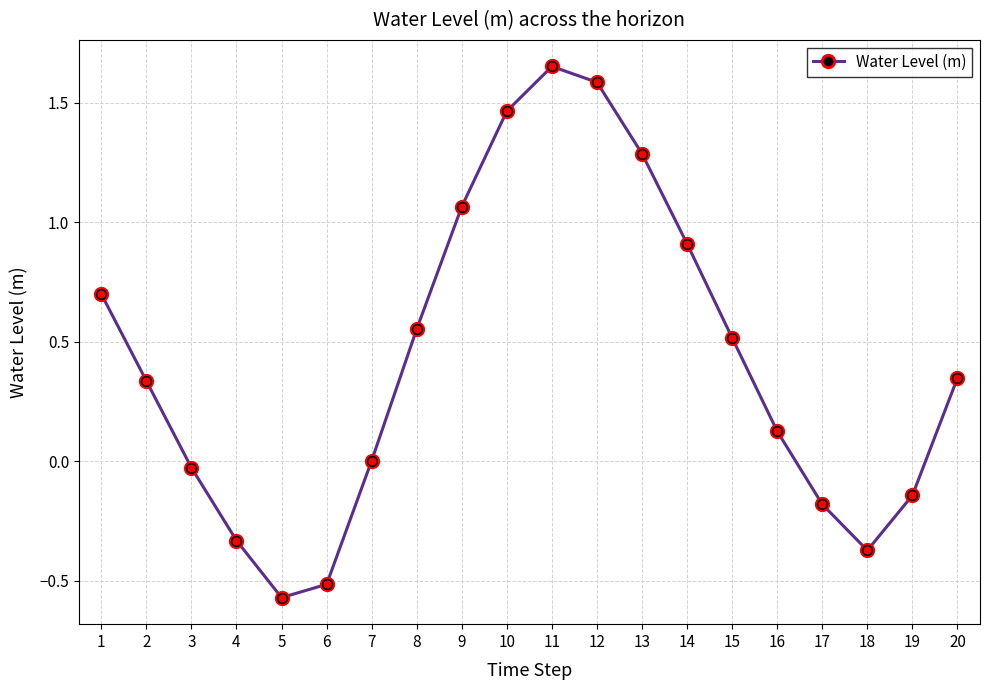

Which label corresponds to the largest value in the chart?

11